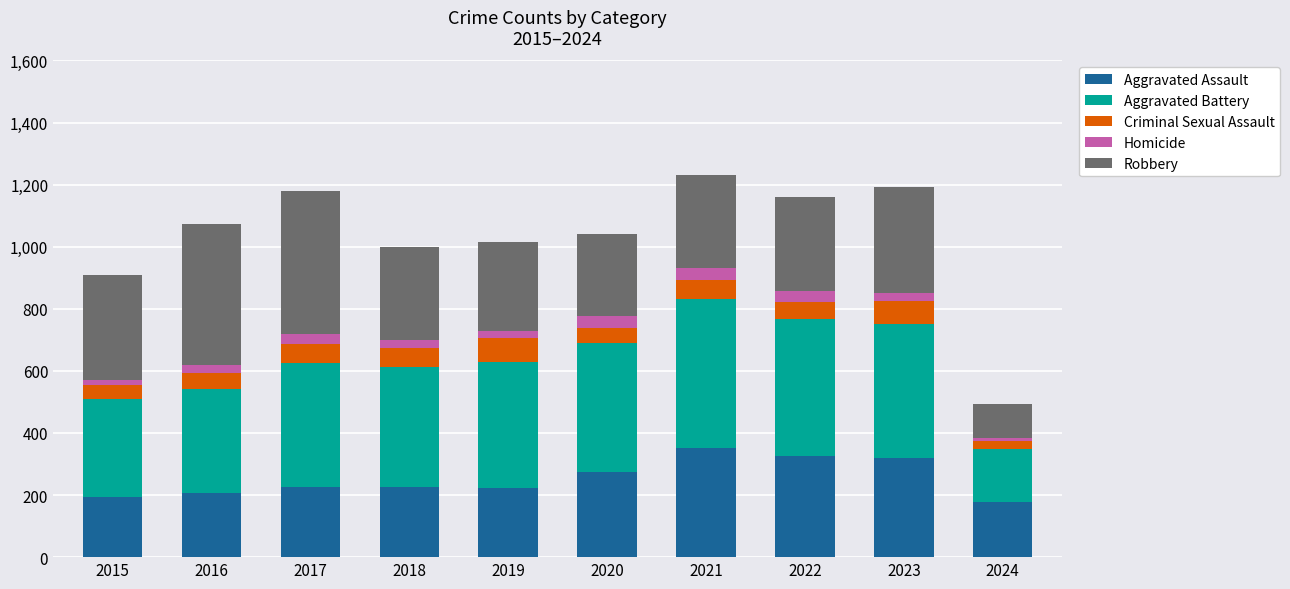

How many distinct data groups are displayed?

5